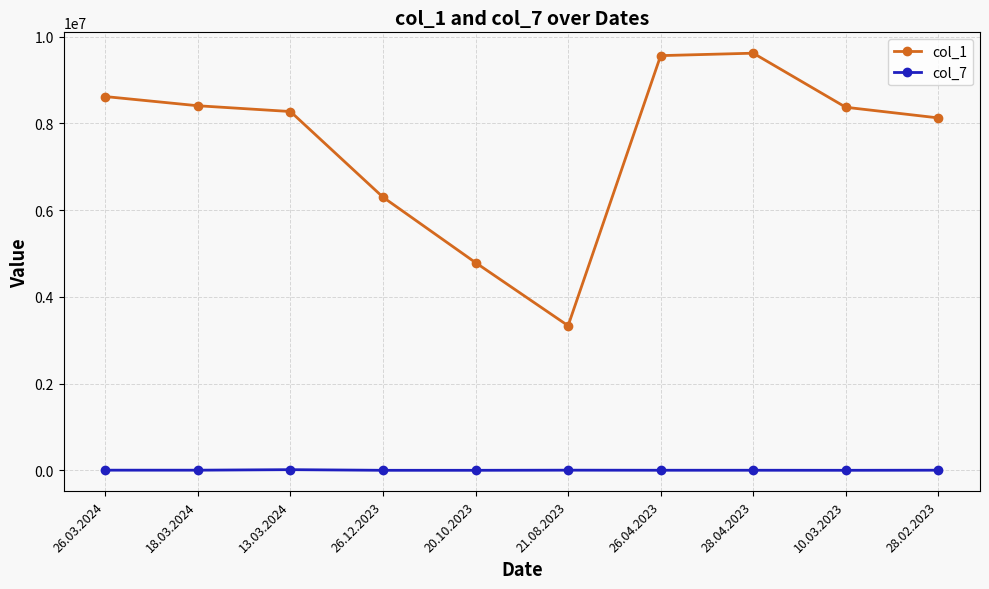

What is the total value across all series at 28.04.2023?

9626522